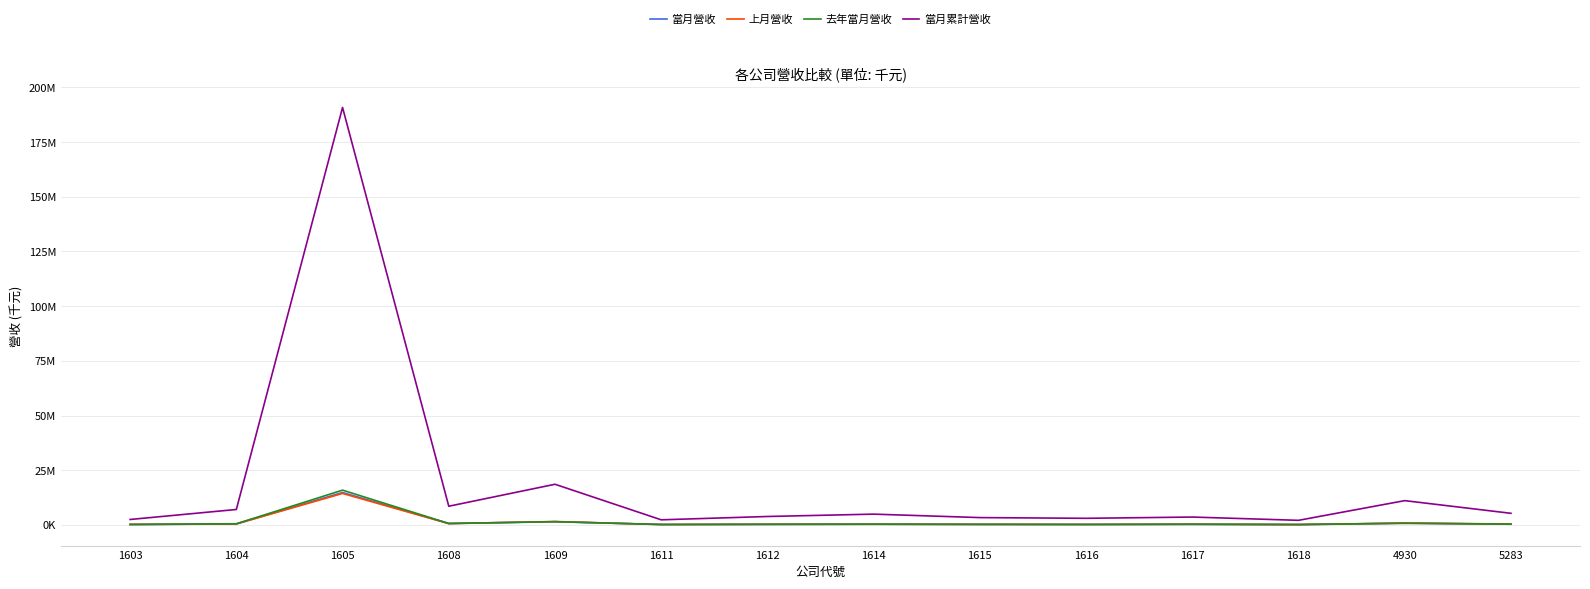

List the series in order of their peak value, highest first.

當月累計營收, 去年當月營收, 當月營收, 上月營收